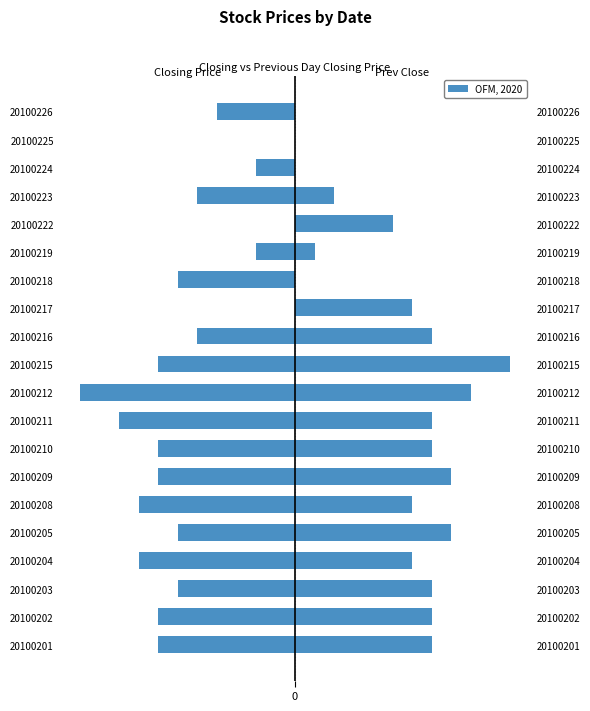

Are the bars grouped side by side (vs. stacked)?

Yes